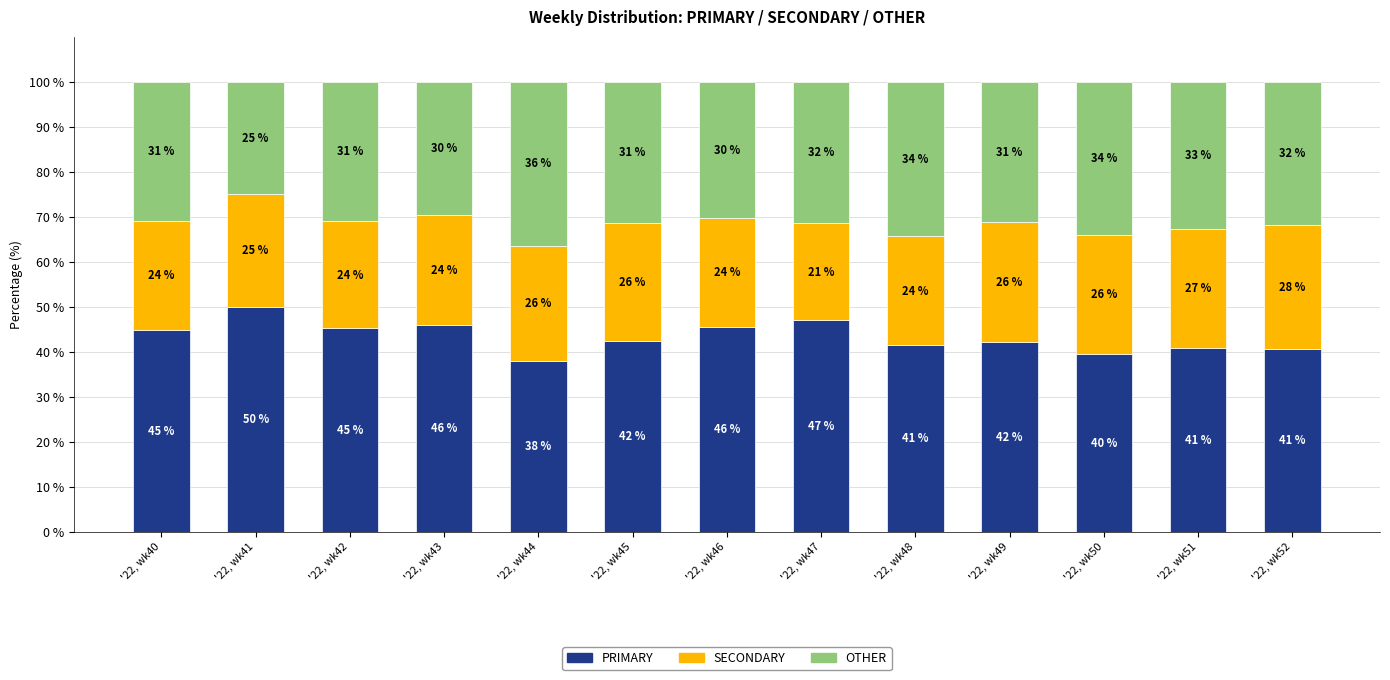

What is the difference between the PRIMARY values at '22, wk43 and '22, wk51?

5.1